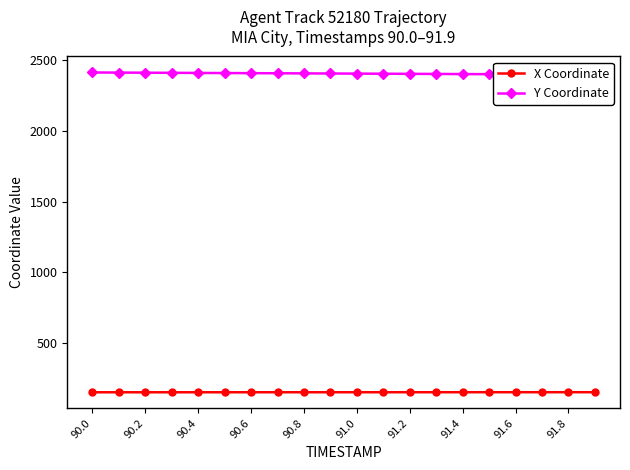

The value of X Coordinate at 91.8 is 152.1. True or false?

True